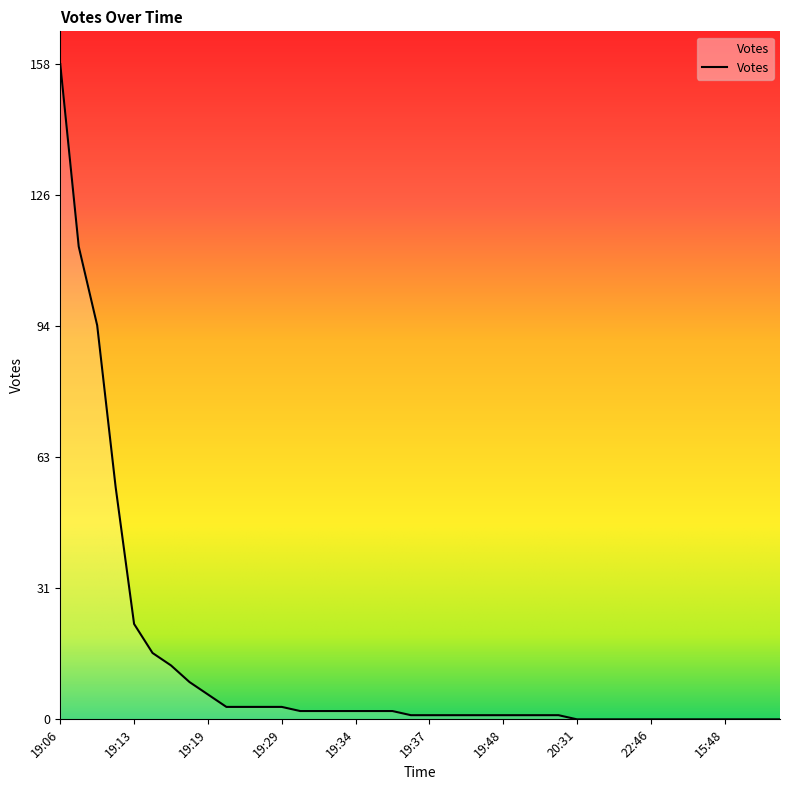

Reading left to right, transcribe all the data shown in this chart.

158	114	95	56	23	16	13	9	6	3	3	3	3	2	2	2	2	2	2	1	1	1	1	1	1	1	1	1	0	0	0	0	0	0	0	0	0	0	0	0